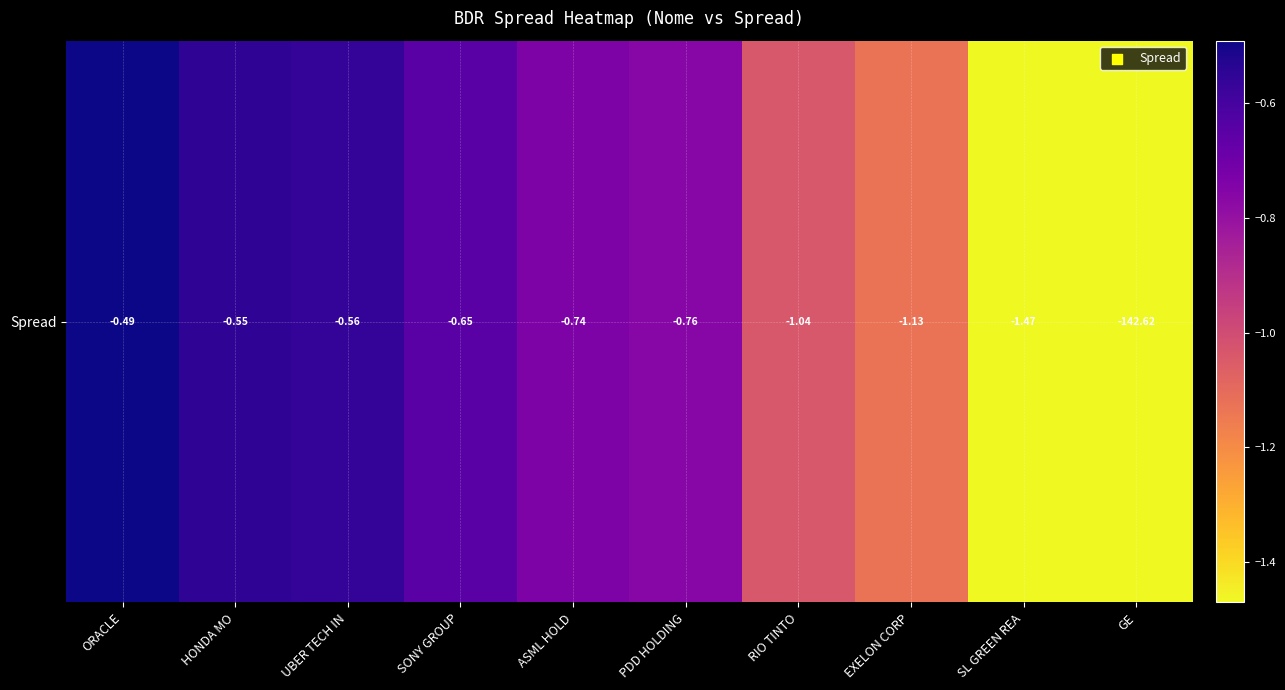

The chart shows a value of -0.7 at ASML HOLD. True or false?

True